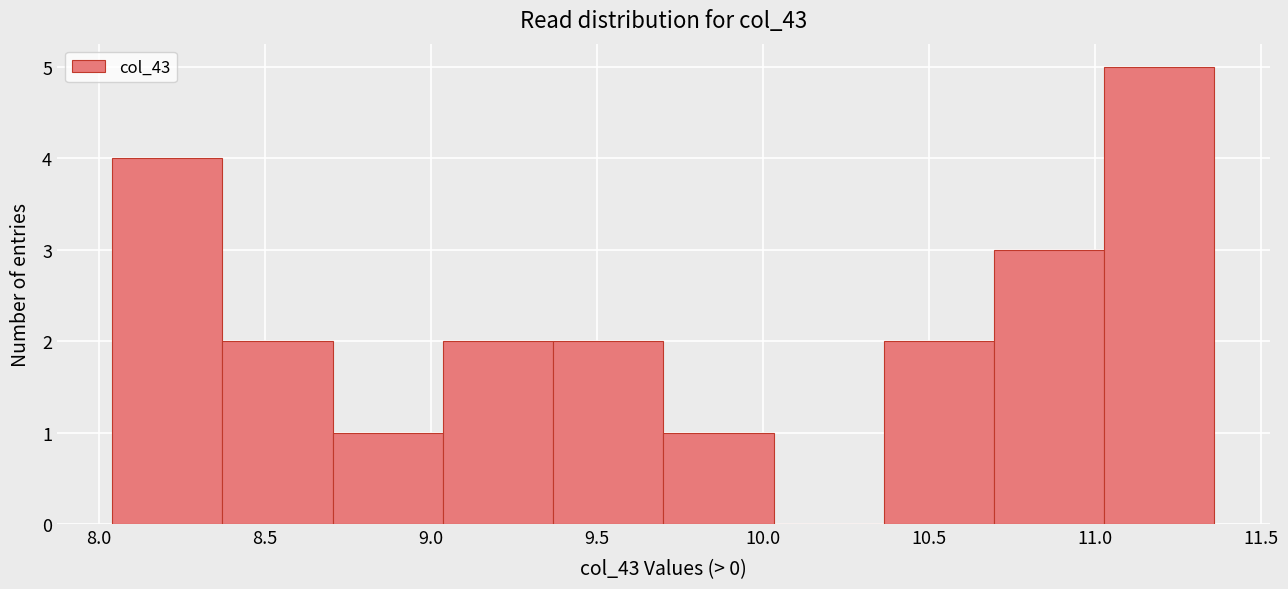

Reading left to right, list every bar in this chart as the range it spans on the x-axis followed by its height. Neither the bar edges nor the heights are printed on the chart, so give them approximately, as read against the axes.

8.05 to 8.35: 4
8.35 to 8.70: 2
8.70 to 9.05: 1
9.05 to 9.35: 2
9.35 to 9.70: 2
9.70 to 10.05: 1
10.05 to 10.35: 0
10.35 to 10.70: 2
10.70 to 11.05: 3
11.05 to 11.35: 5